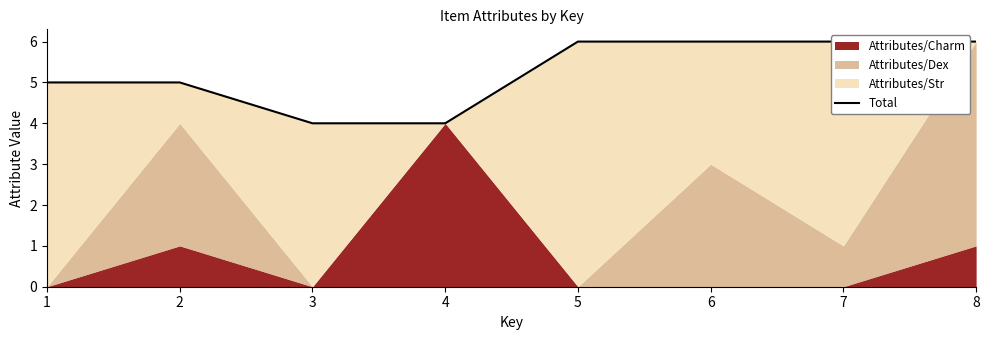

What is the difference between the second highest and minimum values?

2